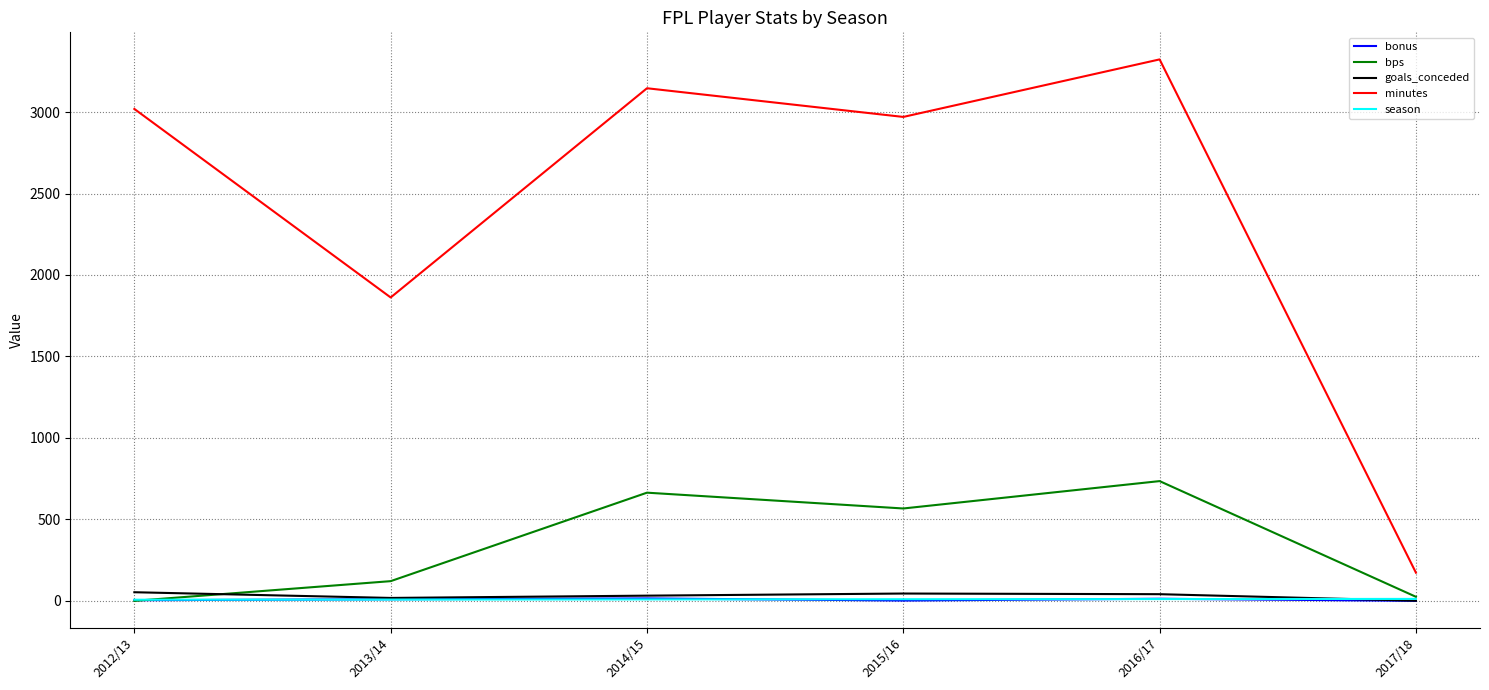

Which series has the largest total across all categories?

minutes